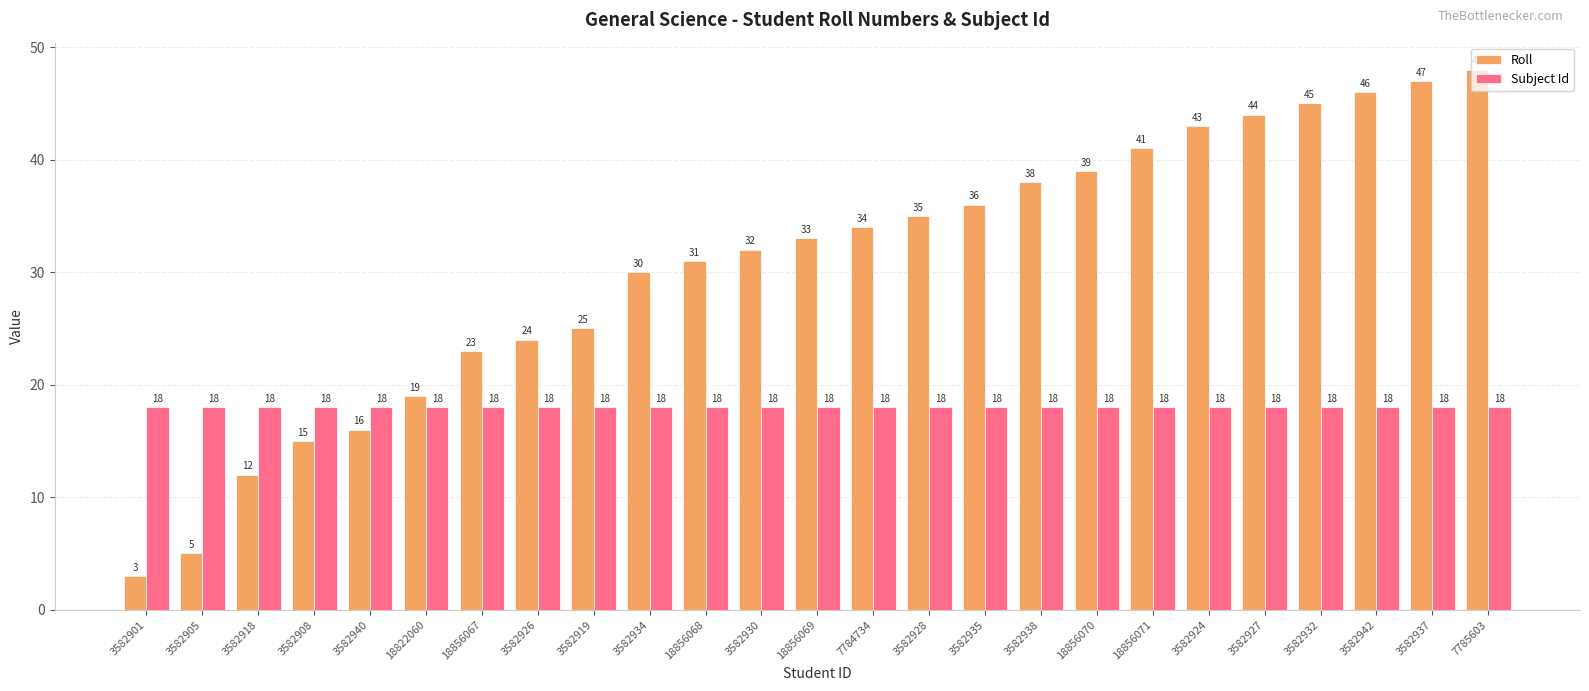

At which category does the chart reach its peak across all series?

7785603